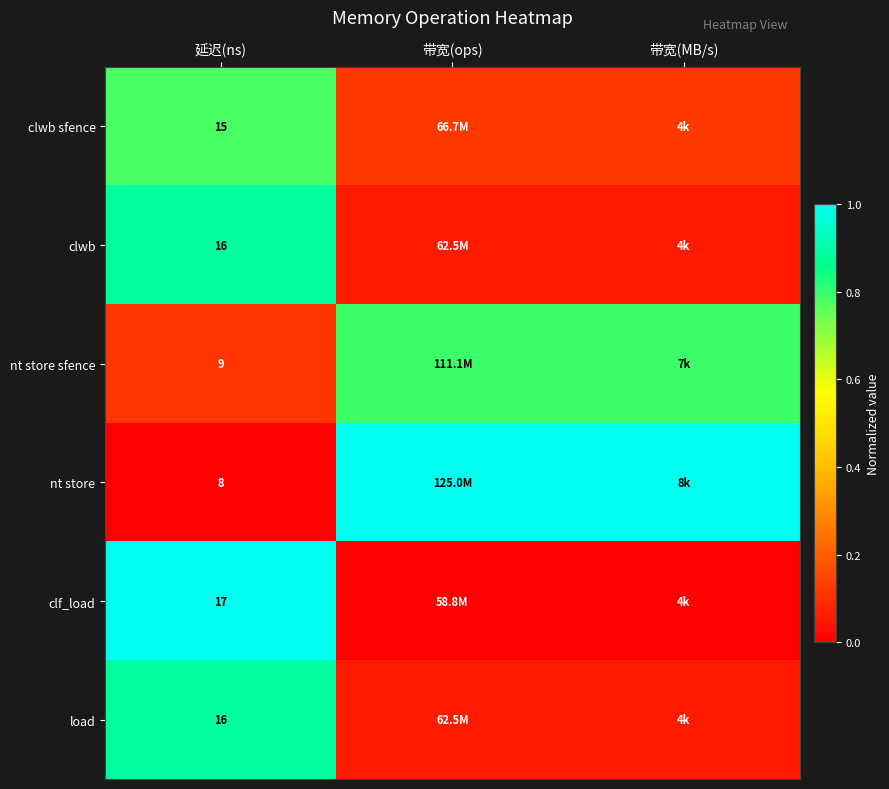

List the series in order of their peak value, lowest first.

clwb sfence, nt store sfence, clwb, load, nt store, clf_load